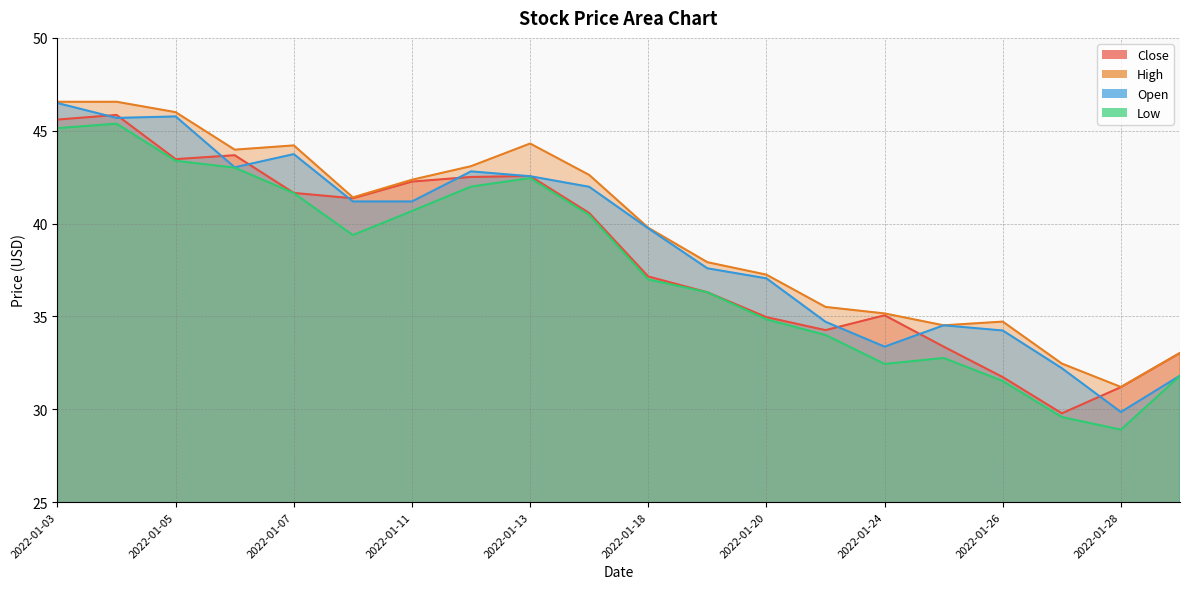

What is the difference between the Low values at 2022-01-28 and 2022-01-05?

14.5